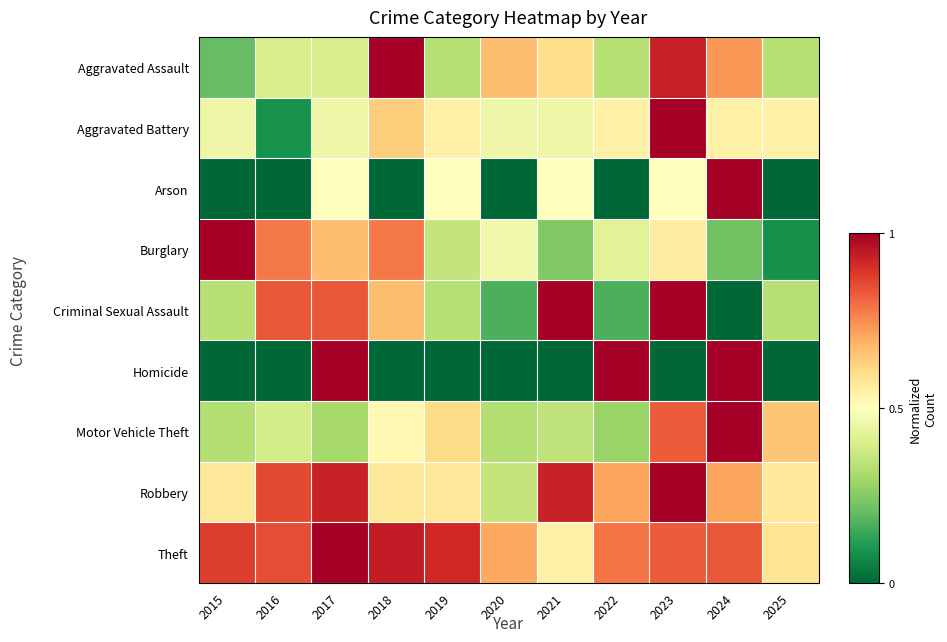

Reading left to right, list all the values displayed in this chart.

Aggravated Assault: 2015=0.2	2016=0.4	2017=0.4	2018=1.0	2019=0.3	2020=0.7	2021=0.6	2022=0.3	2023=0.9	2024=0.7	2025=0.3
Aggravated Battery: 2015=0.5	2016=0.1	2017=0.5	2018=0.6	2019=0.5	2020=0.5	2021=0.5	2022=0.5	2023=1.0	2024=0.5	2025=0.5
Arson: 2015=0.0	2016=0.0	2017=0.5	2018=0.0	2019=0.5	2020=0.0	2021=0.5	2022=0.0	2023=0.5	2024=1.0	2025=0.0
Burglary: 2015=1.0	2016=0.8	2017=0.7	2018=0.8	2019=0.4	2020=0.5	2021=0.2	2022=0.4	2023=0.6	2024=0.2	2025=0.1
Criminal Sexual Assault: 2015=0.3	2016=0.8	2017=0.8	2018=0.7	2019=0.3	2020=0.2	2021=1.0	2022=0.2	2023=1.0	2024=0.0	2025=0.3
Homicide: 2015=0.0	2016=0.0	2017=1.0	2018=0.0	2019=0.0	2020=0.0	2021=0.0	2022=1.0	2023=0.0	2024=1.0	2025=0.0
Motor Vehicle Theft: 2015=0.3	2016=0.4	2017=0.3	2018=0.5	2019=0.6	2020=0.3	2021=0.3	2022=0.3	2023=0.8	2024=1.0	2025=0.7
Robbery: 2015=0.6	2016=0.9	2017=0.9	2018=0.6	2019=0.6	2020=0.4	2021=0.9	2022=0.7	2023=1.0	2024=0.7	2025=0.6
Theft: 2015=0.9	2016=0.8	2017=1.0	2018=0.9	2019=0.9	2020=0.7	2021=0.5	2022=0.8	2023=0.8	2024=0.8	2025=0.6